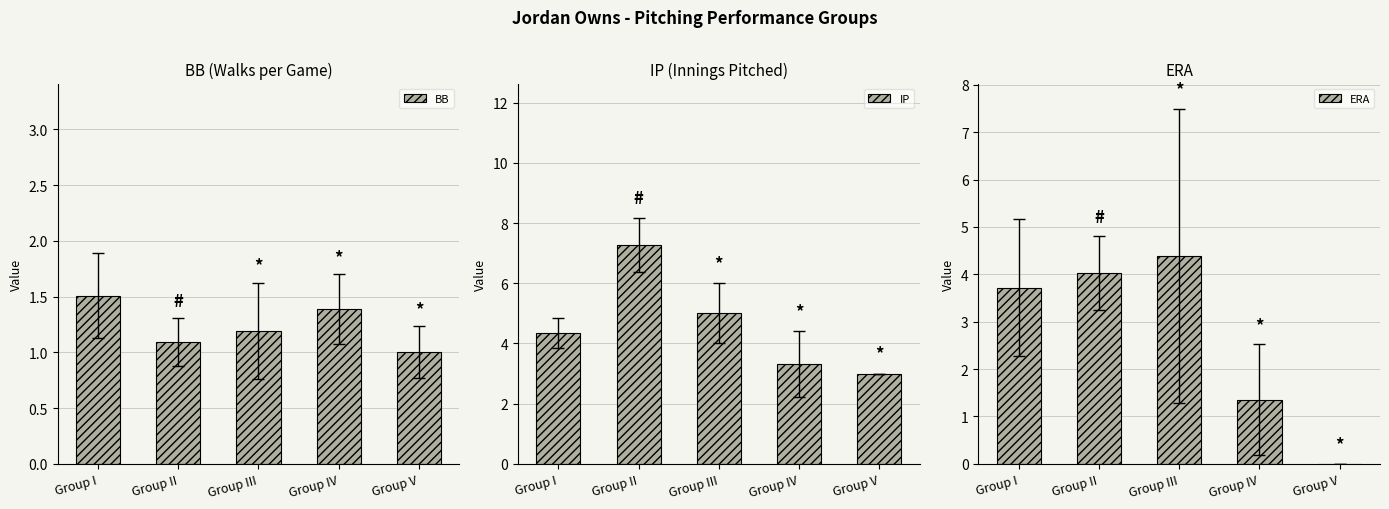

Between Group I and Group III, which is larger?

Group I